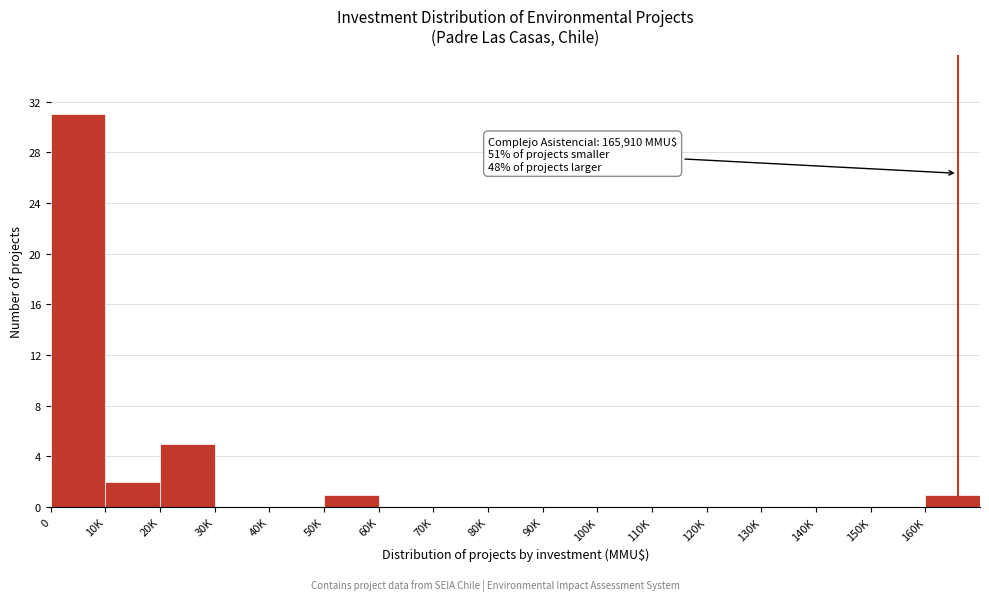

Reading left to right, transcribe all the data shown in this chart.

0=31	10K=2	20K=5	30K=0	40K=0	50K=1	60K=0	70K=0	80K=0	90K=0	100K=0	110K=0	120K=0	130K=0	140K=0	150K=0	160K=1